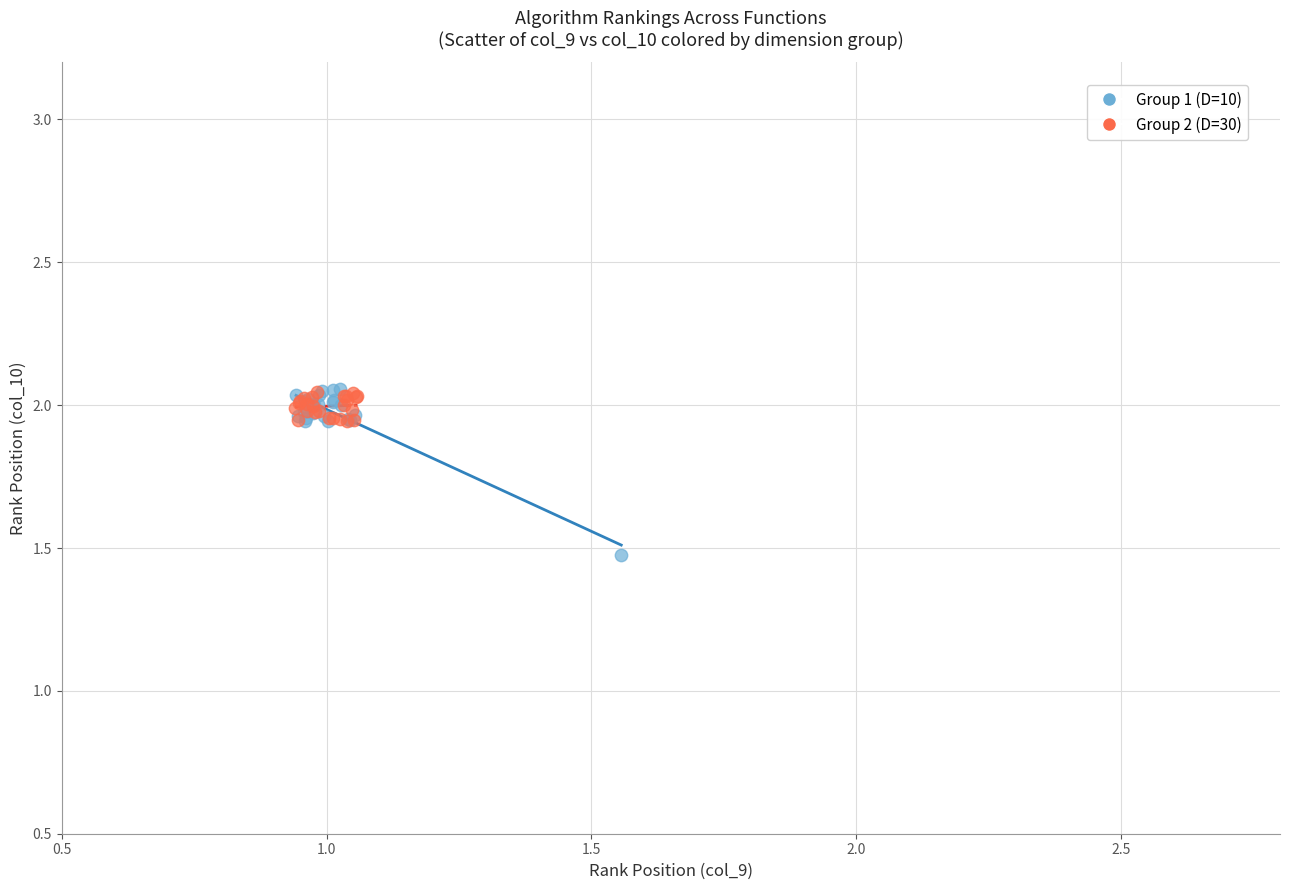

Which series reaches the minimum Y coordinate?

Group 1 (D=10)